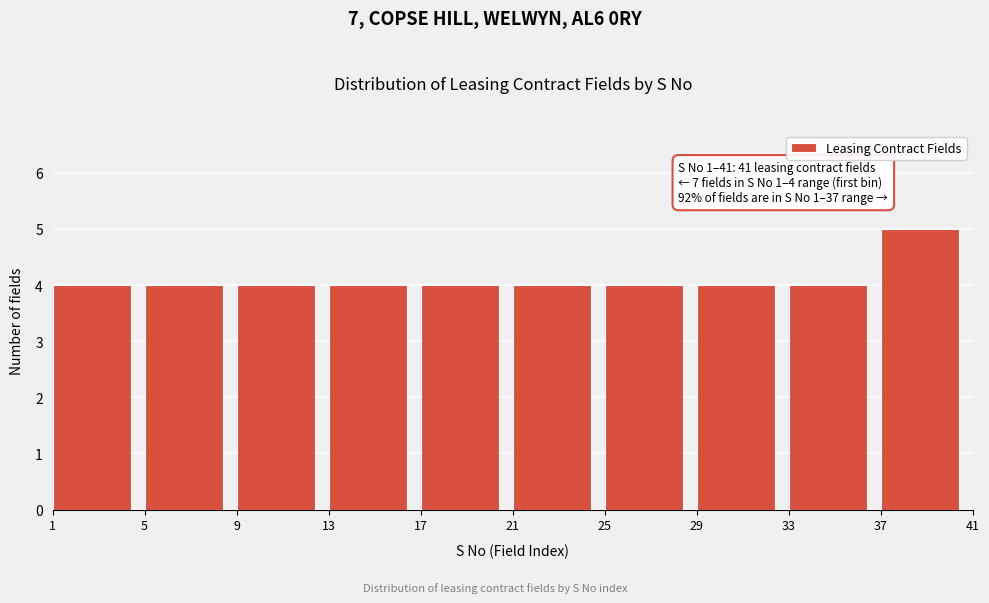

Over which range of the x-axis is the bar tallest?

37 to 41